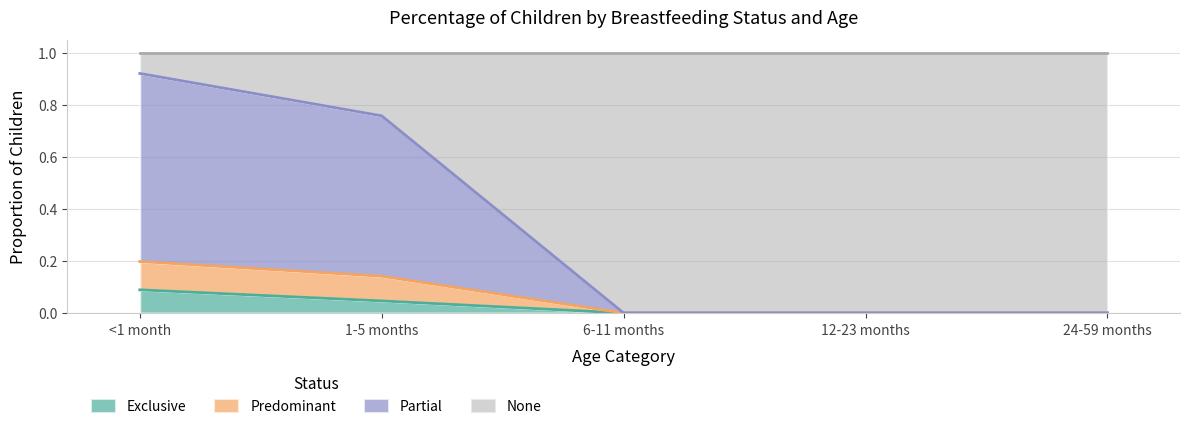

What is the label of the 3rd point from the right?

6-11 months